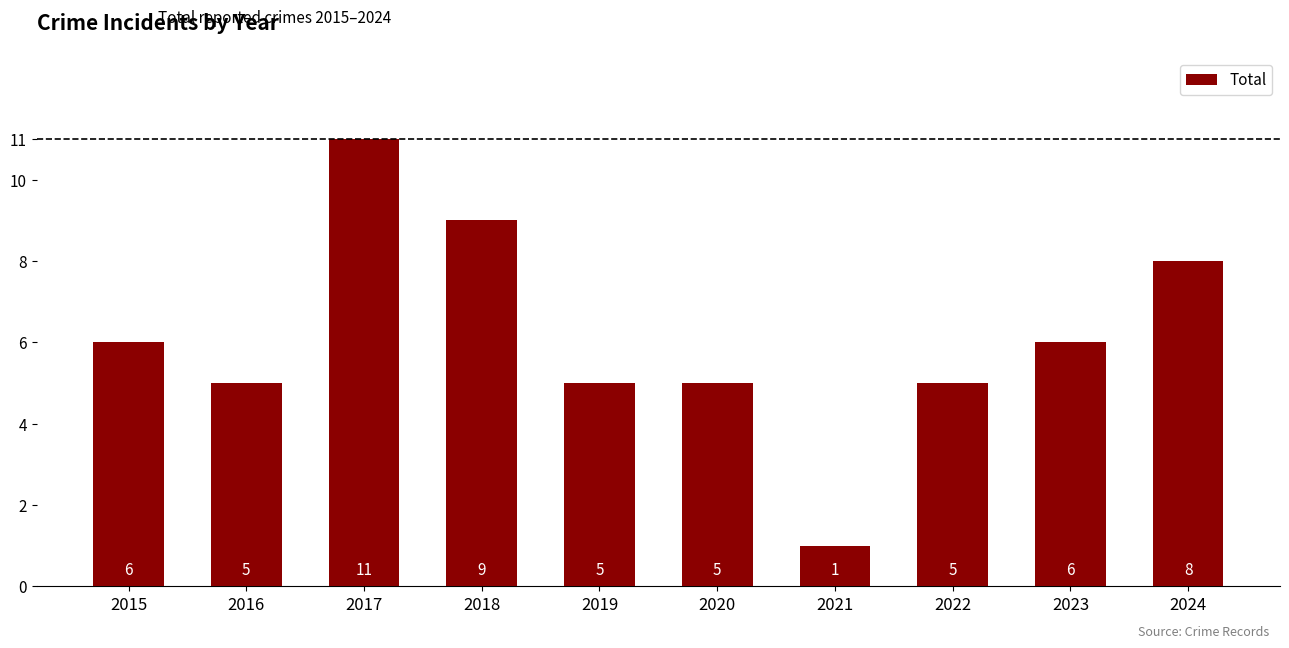

What is the difference between the maximum and minimum values?

10